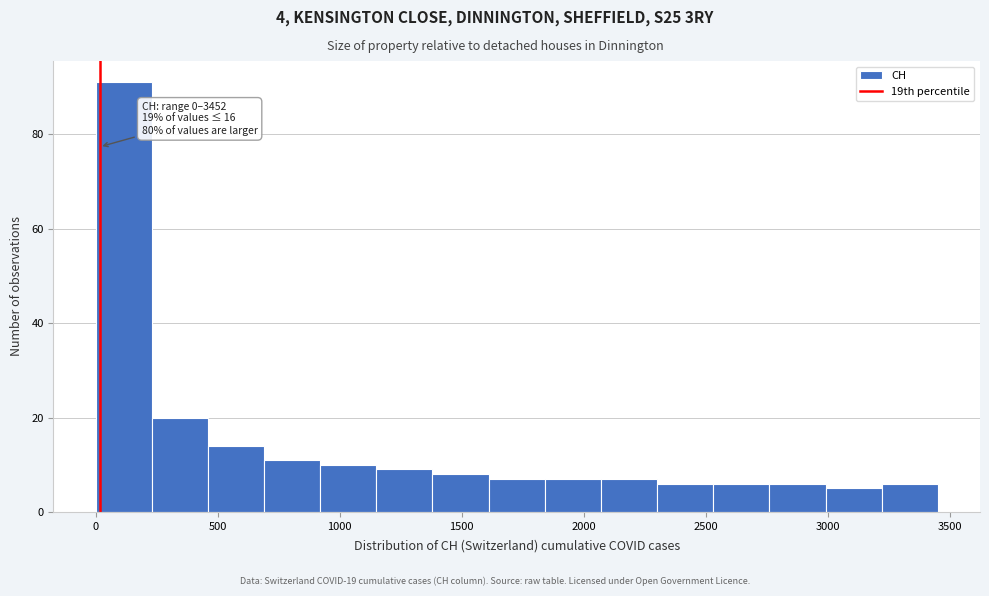

Over which range of the x-axis is the bar tallest?

0 to 250